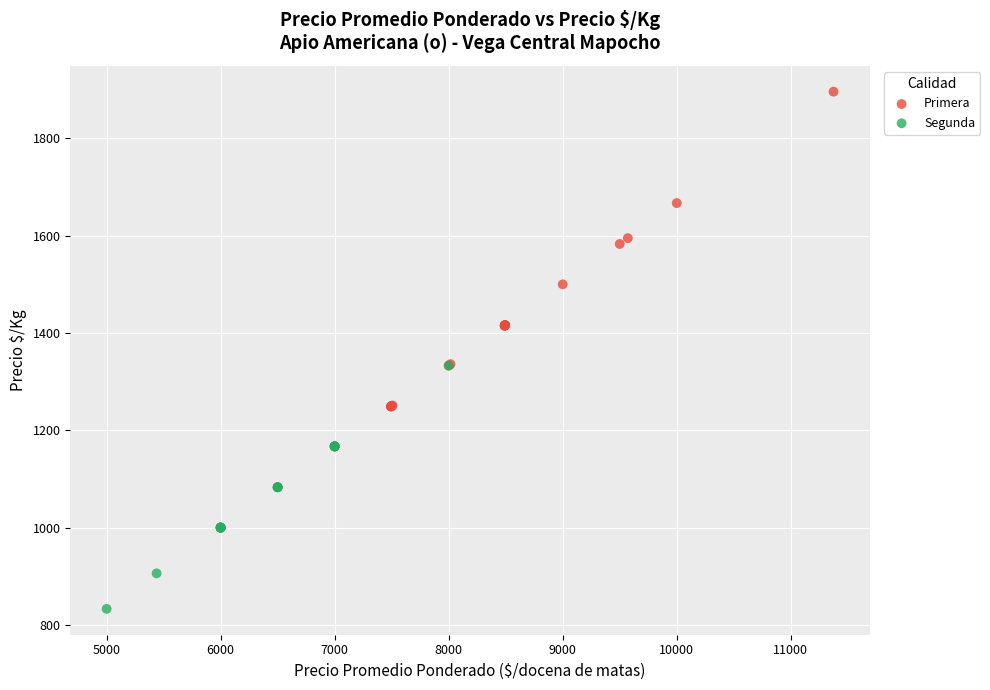

Which series has the widest spread of Y values?

Primera